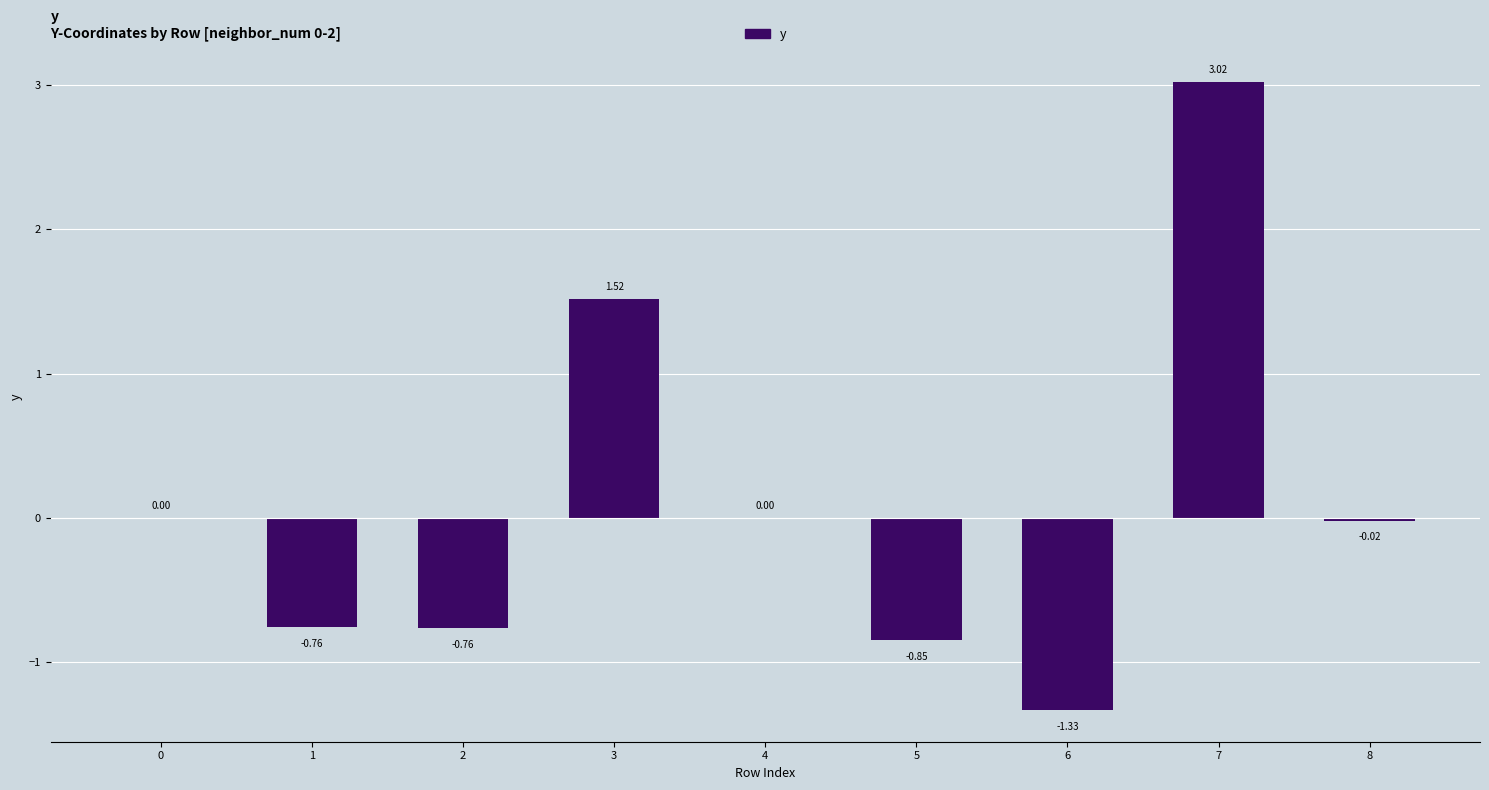

Between 7 and 1, which is larger?

7